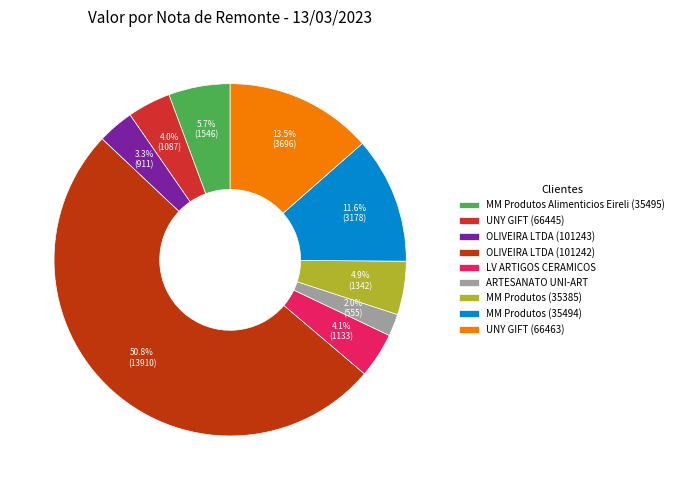

What portion of the pie excludes MM Produtos (35385)?

95.1%